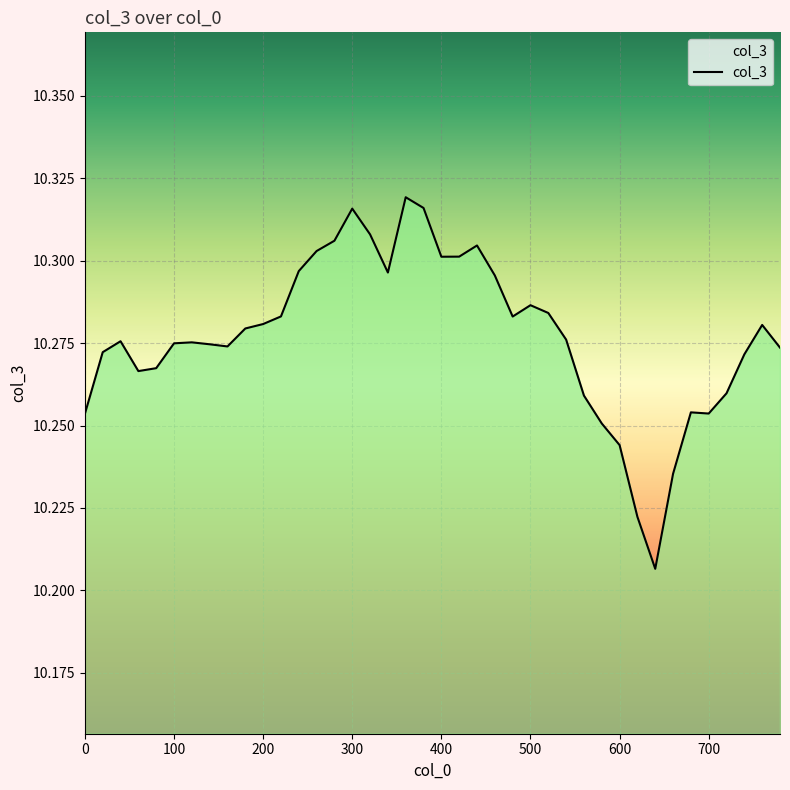

True or false: there are more than 2 points higher than both neighbors.

True